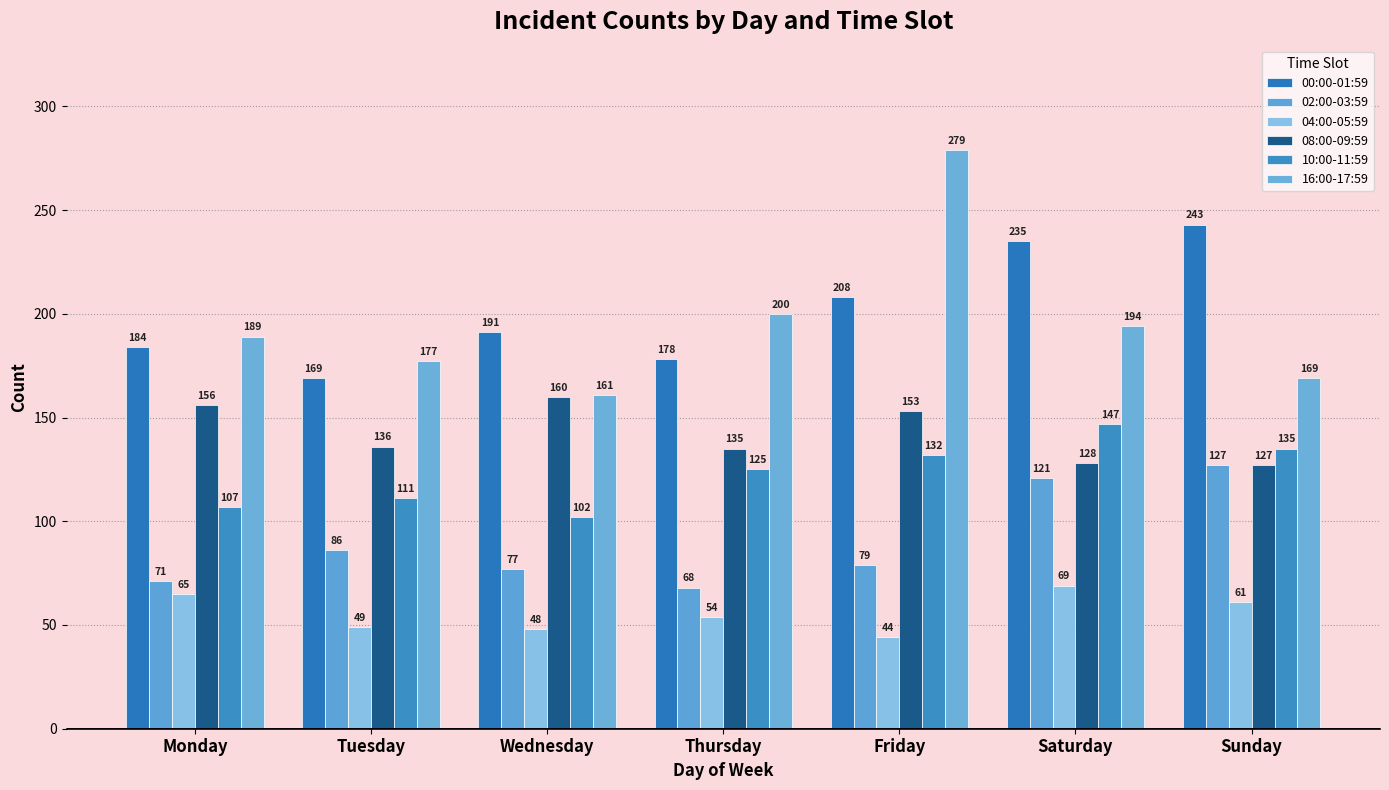

What is the difference between the highest and lowest values at Thursday?

146